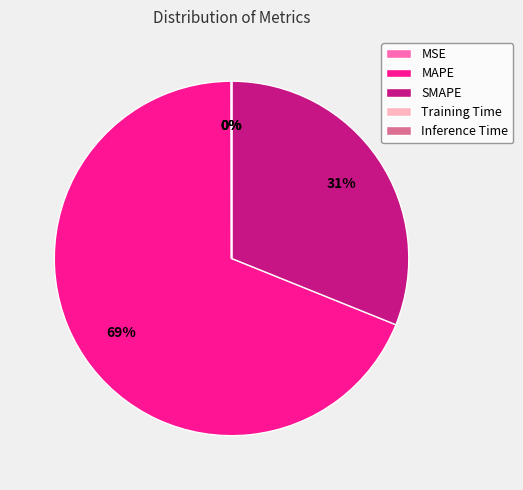

To the nearest percent, what percentage of the pie is MAPE?

69%